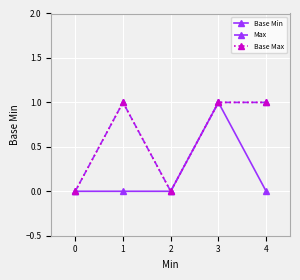

Is this an area chart (filled region under the line)?

No